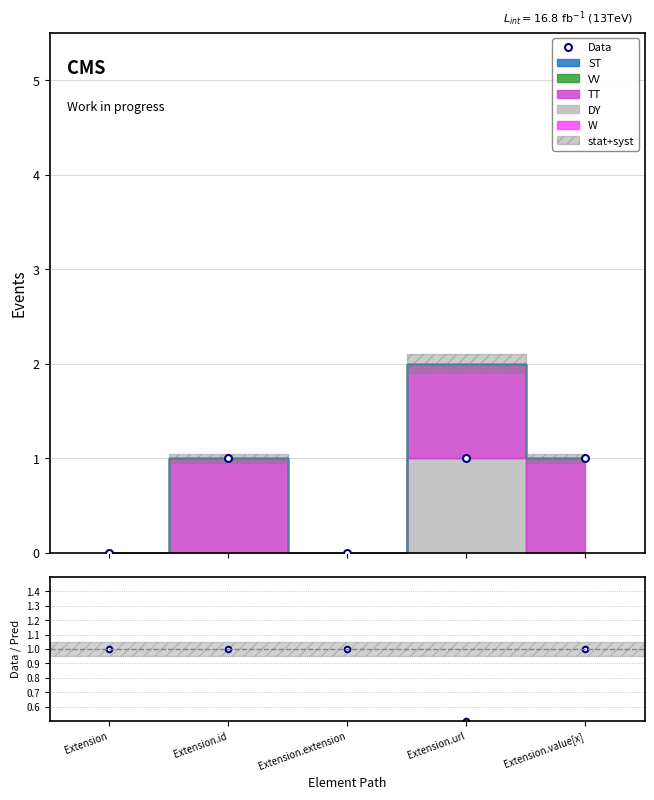

Is it true that Data equals 0.7 at Extension.extension?

False